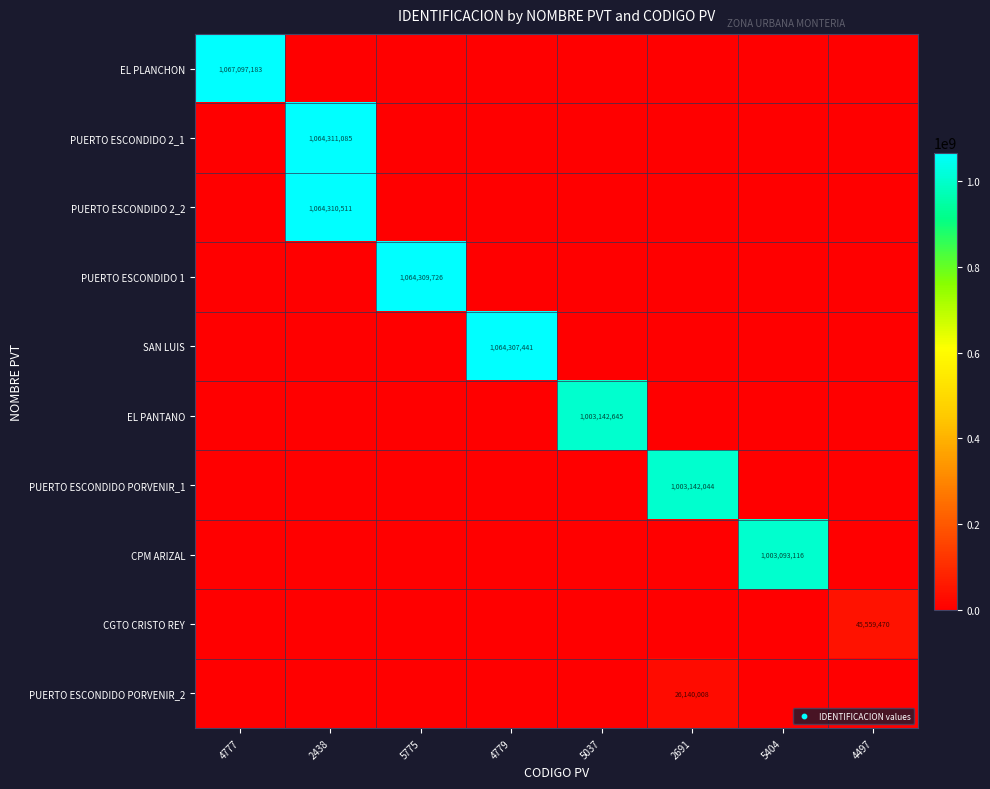

List the labels in order of PUERTO ESCONDIDO PORVENIR_1 value, largest first.

2691, 4777, 2438, 5775, 4779, 5037, 5404, 4497